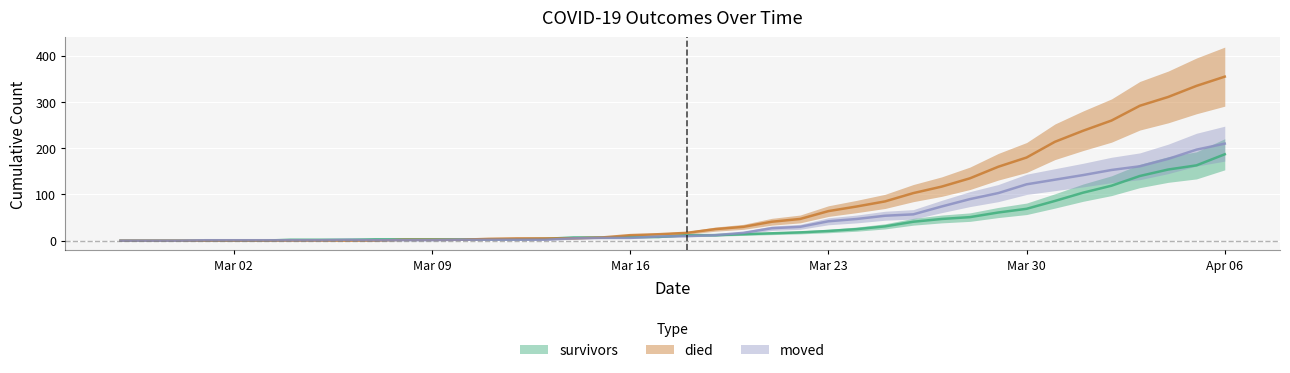

True or false: survivors has more than 2 interior local peaks.

False